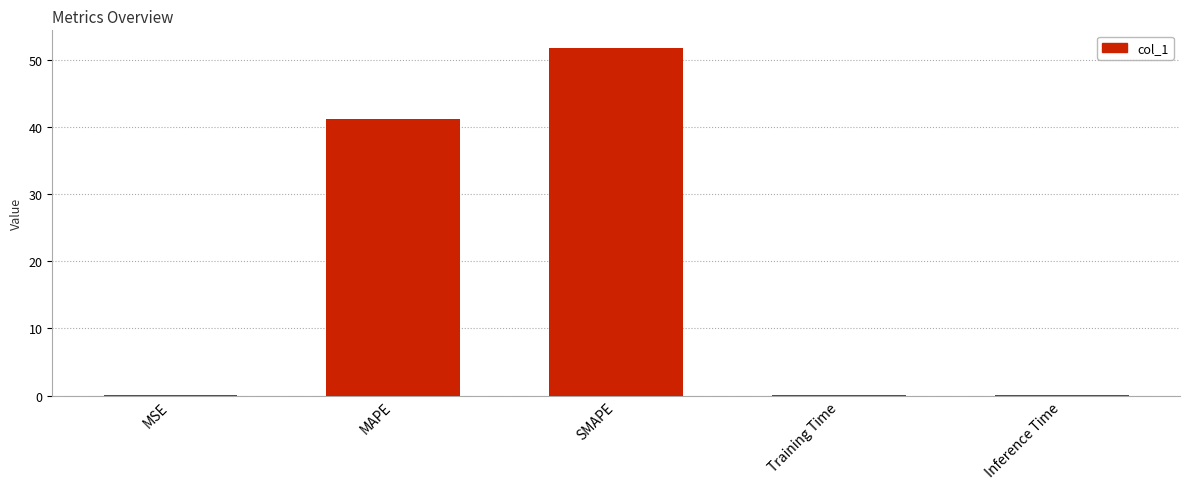

Between SMAPE and Inference Time, which is larger?

SMAPE